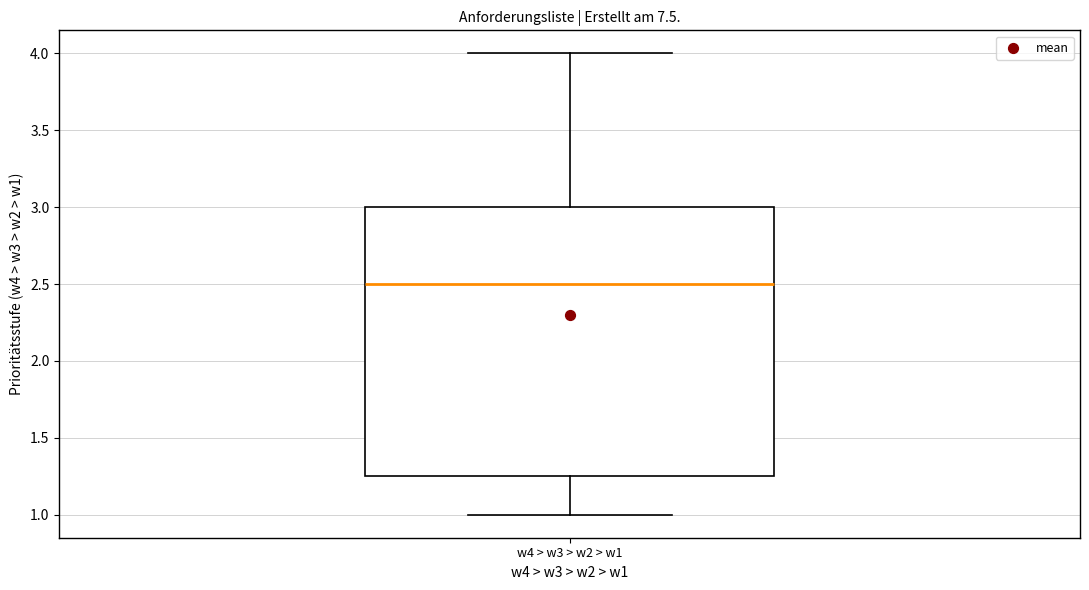

Where does the lower whisker of the box for w4 > w3 > w2 > w1 end on the y-axis? The values are not printed on the chart, so give them approximately, as read against the axis.

1.00